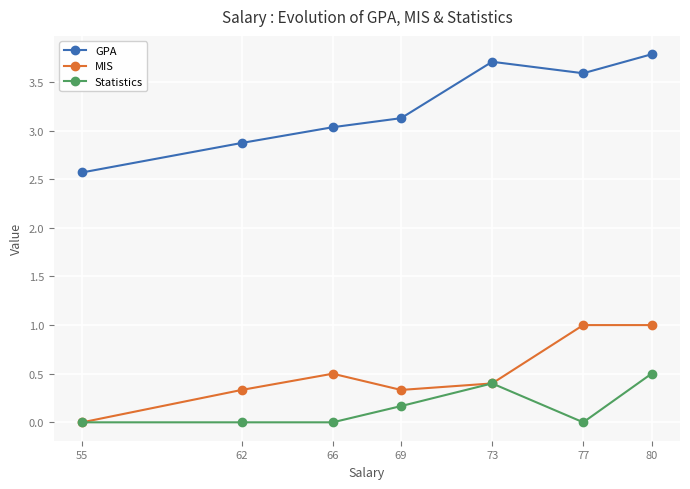

Where is the first local minimum for MIS?

69